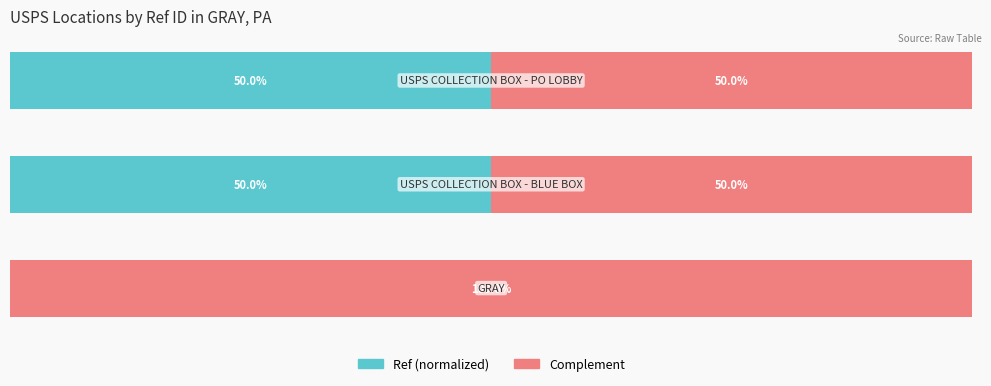

What are all the series names shown in the legend?

Ref (normalized), Complement